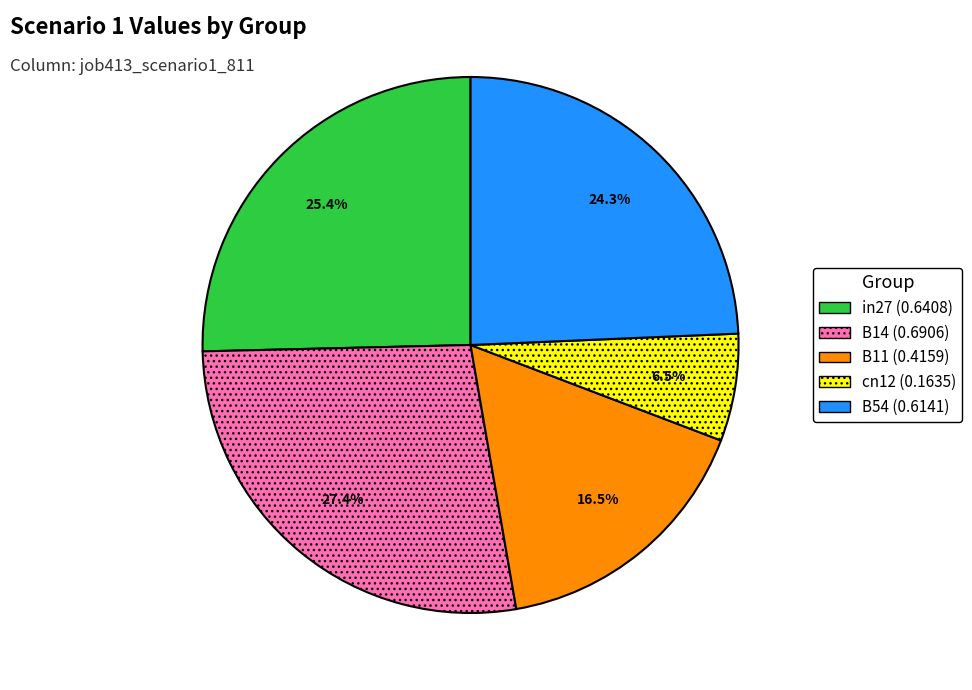

What is the smallest slice in the pie chart?

cn12